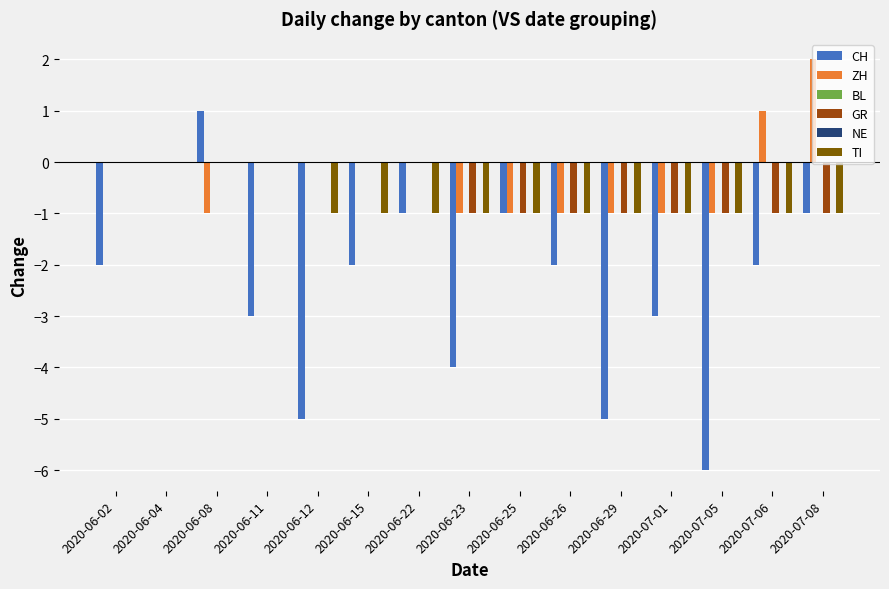

What is the minimum value for TI?

-1